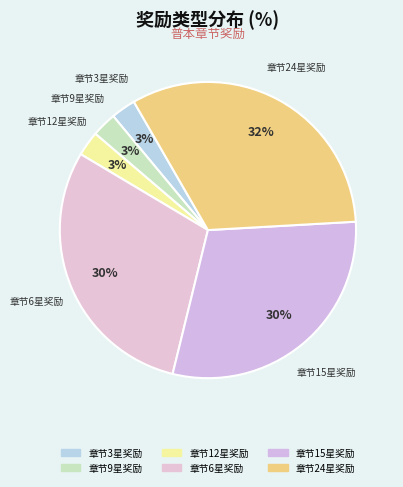

Which category has the biggest portion of the pie?

章节24星奖励